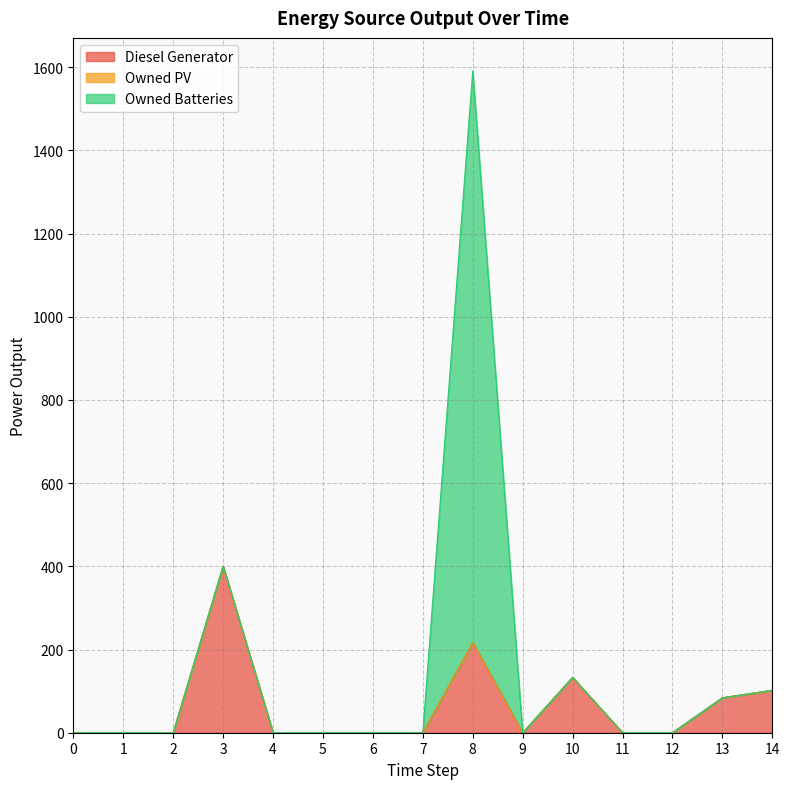

Rank the series at 0 from highest to lowest value.

Diesel Generator, Owned PV, Owned Batteries